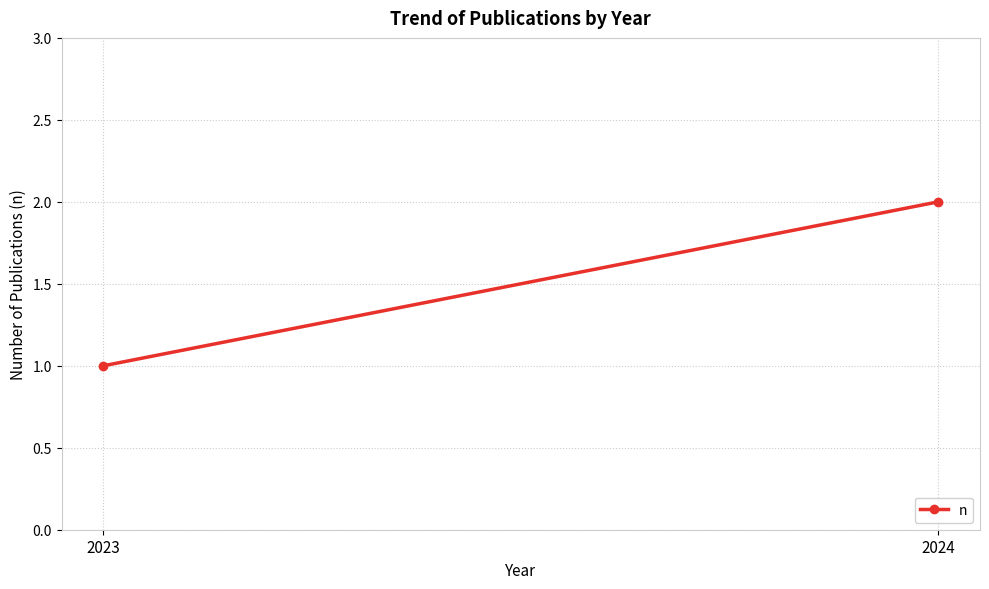

How many lines are shown in the chart?

1